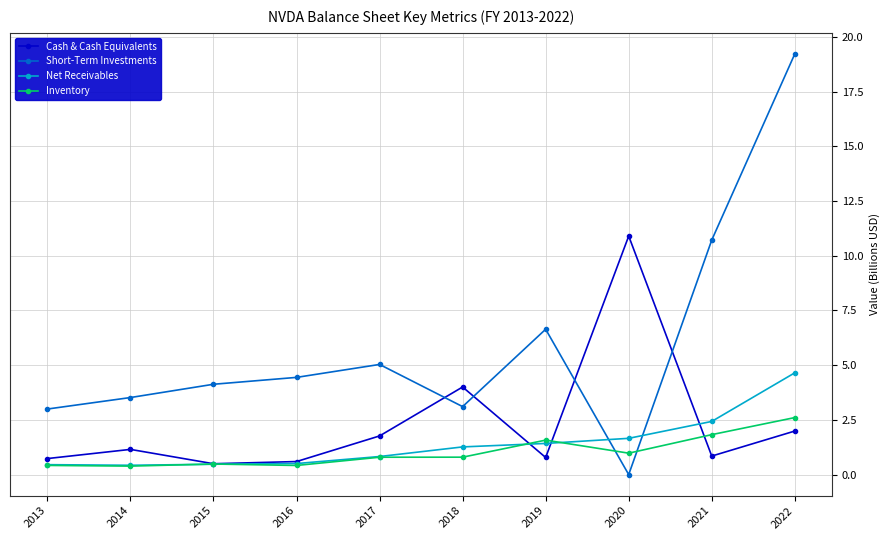

How many lines are shown in the chart?

4